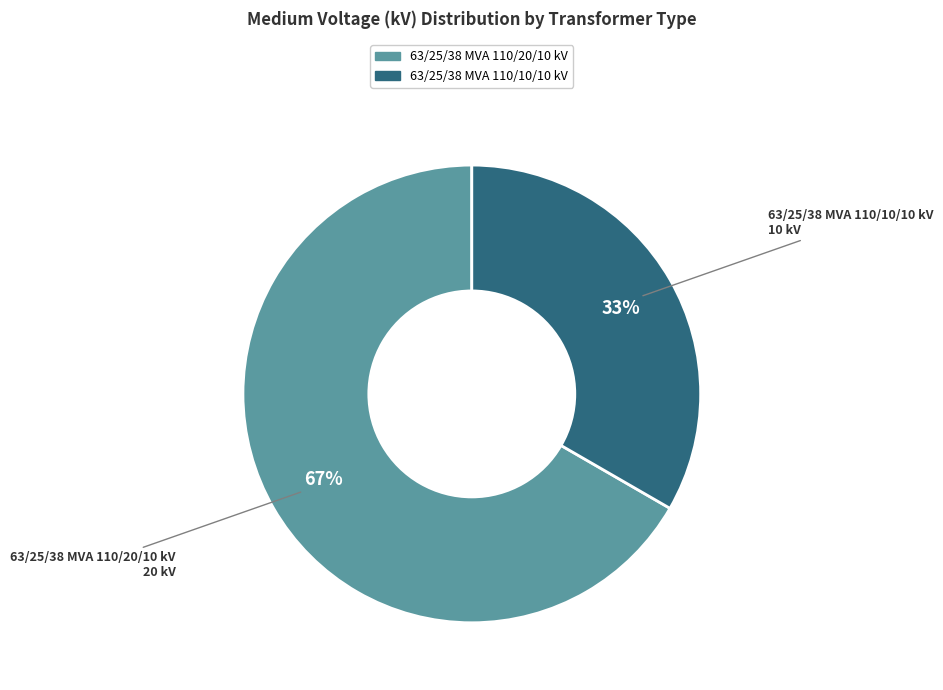

Which category has the biggest portion of the pie?

63/25/38 MVA 110/20/10 kV